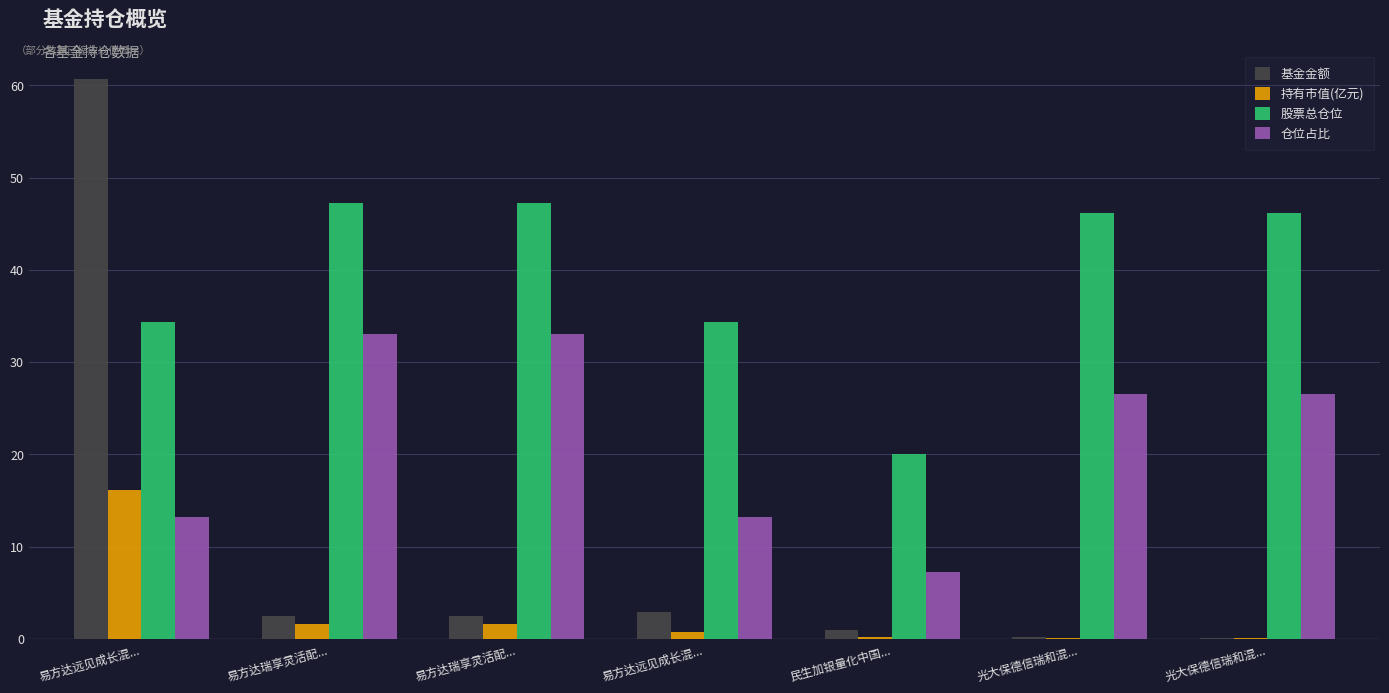

How many groups of bars are there?

7